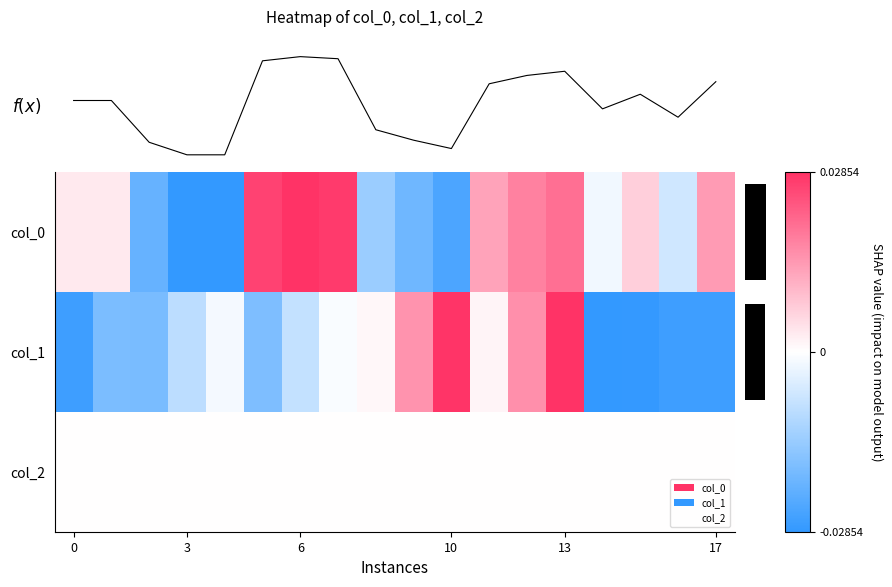

At which category is the sum across all series the highest?

13